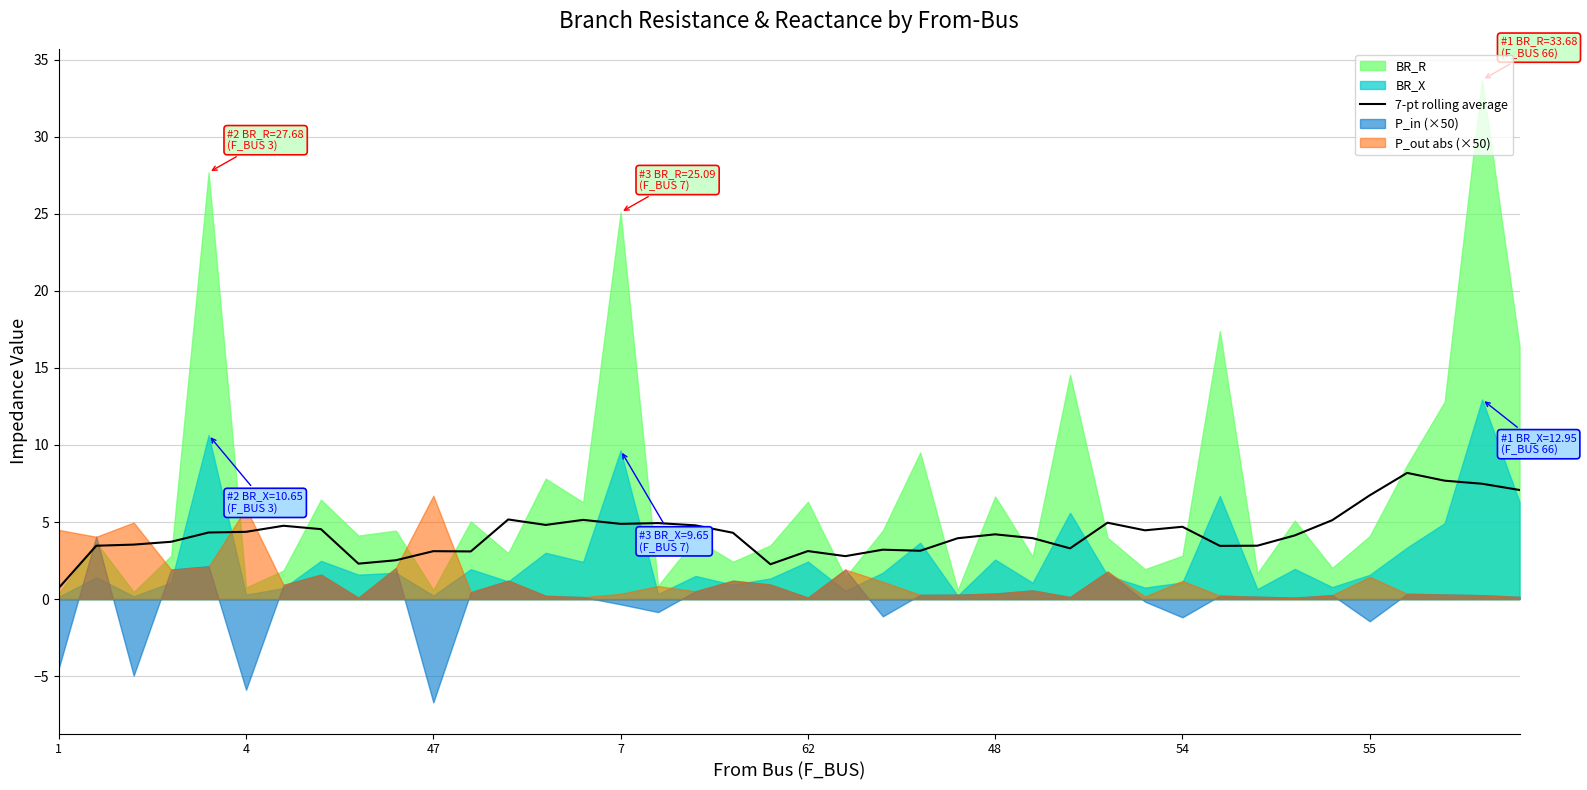

What is the maximum value for 7-pt rolling average?

8.2